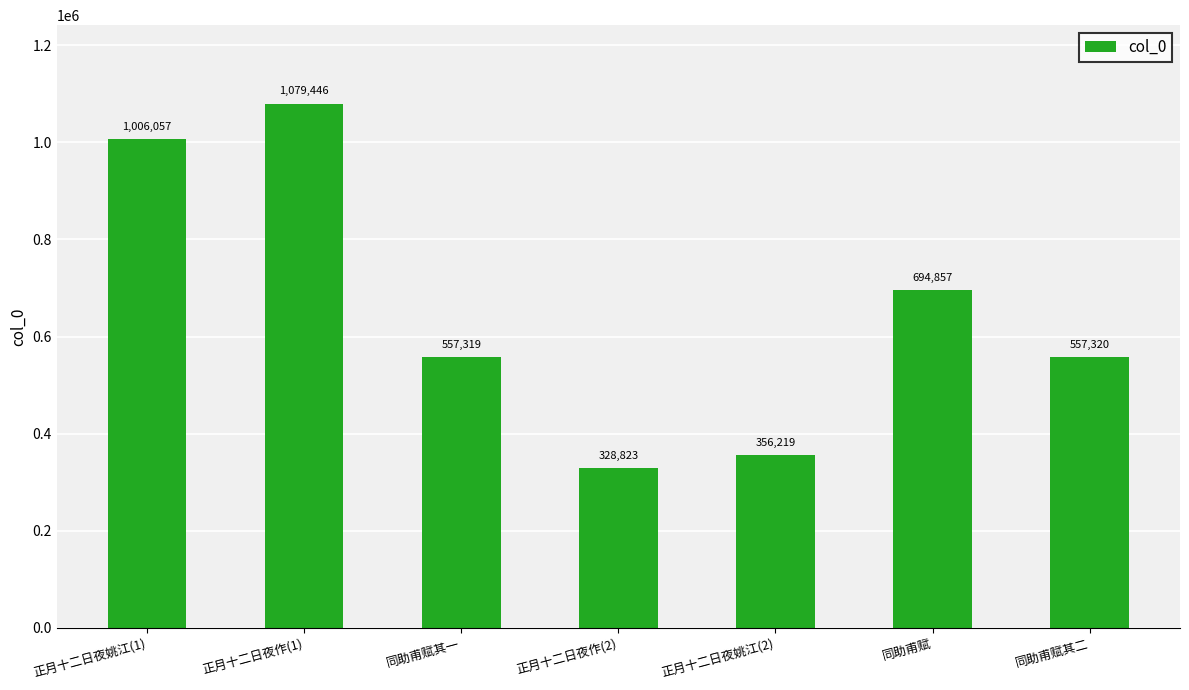

What is the difference between the maximum and minimum values?

750623